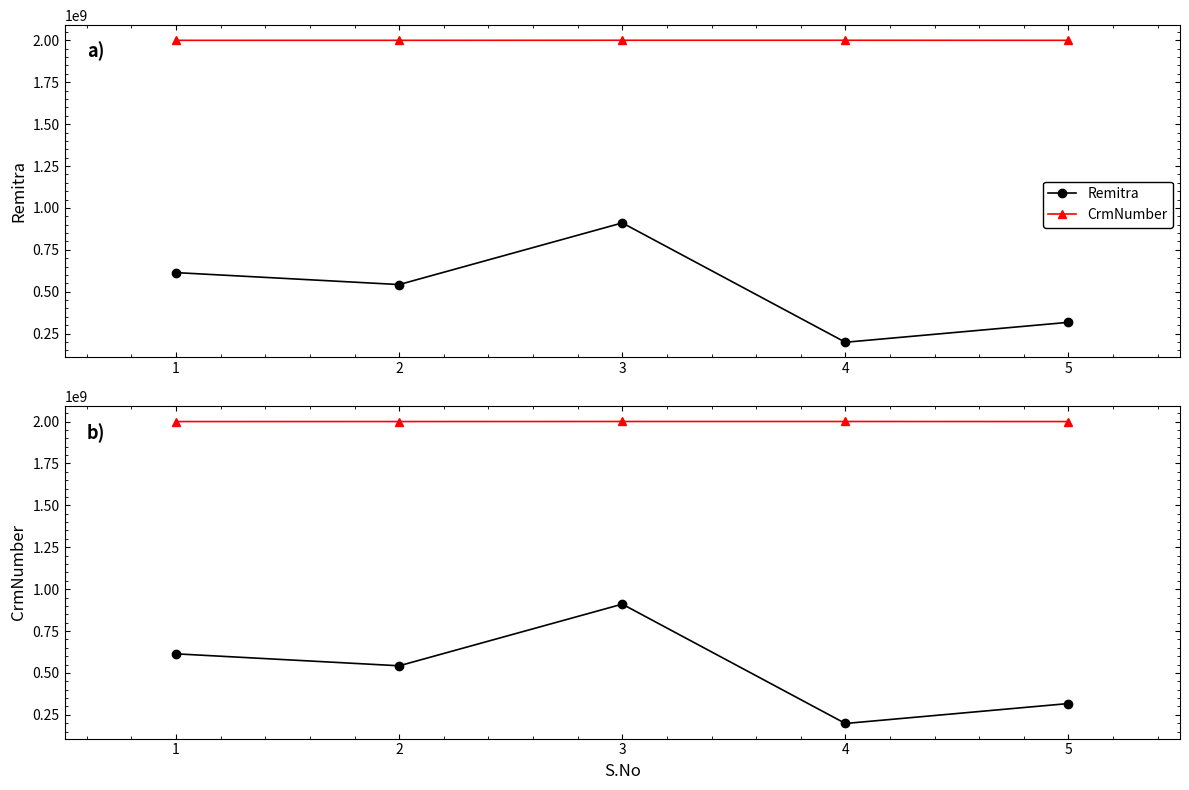

Where is Remitra nearest to the value 554513417?

2